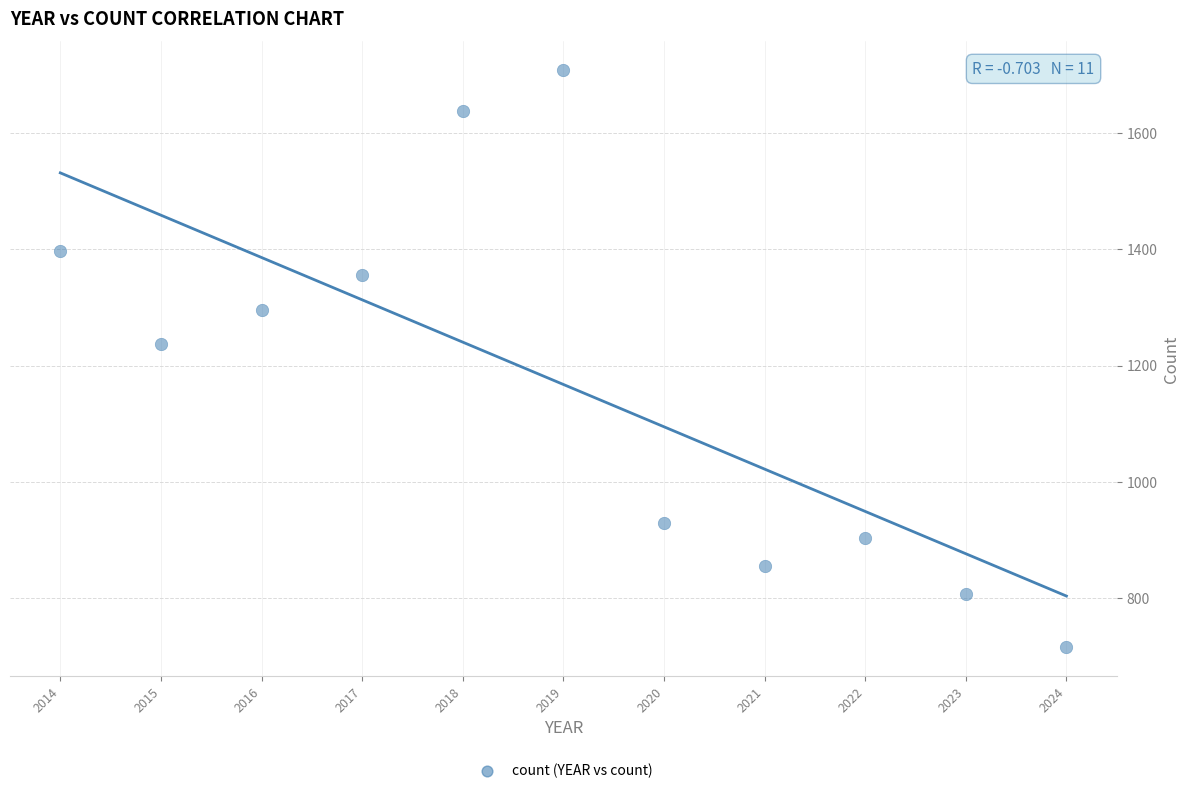

What Y value in the scatter plot is closest to 1212?

1237